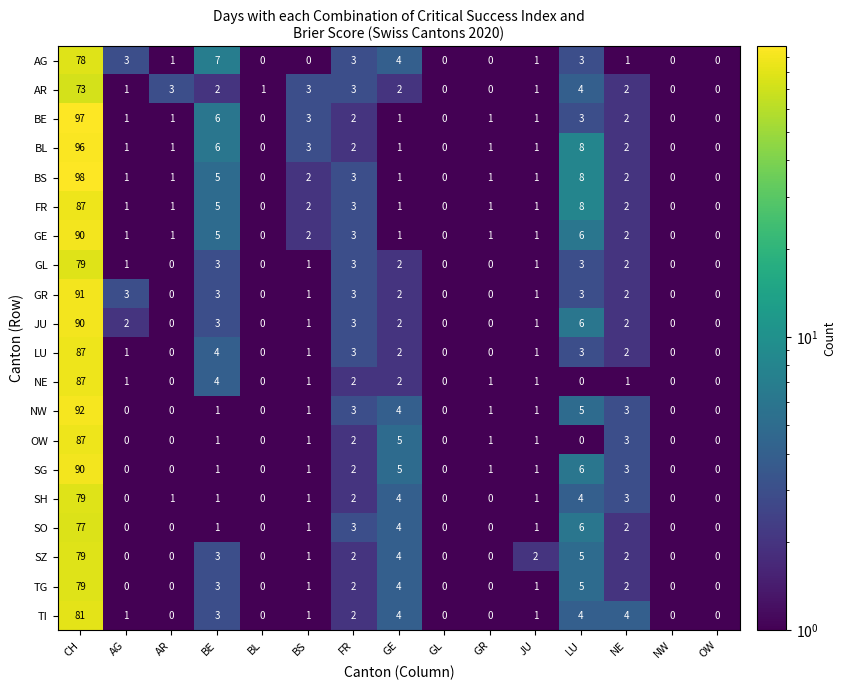

At which category does the chart reach its peak across all series?

CH